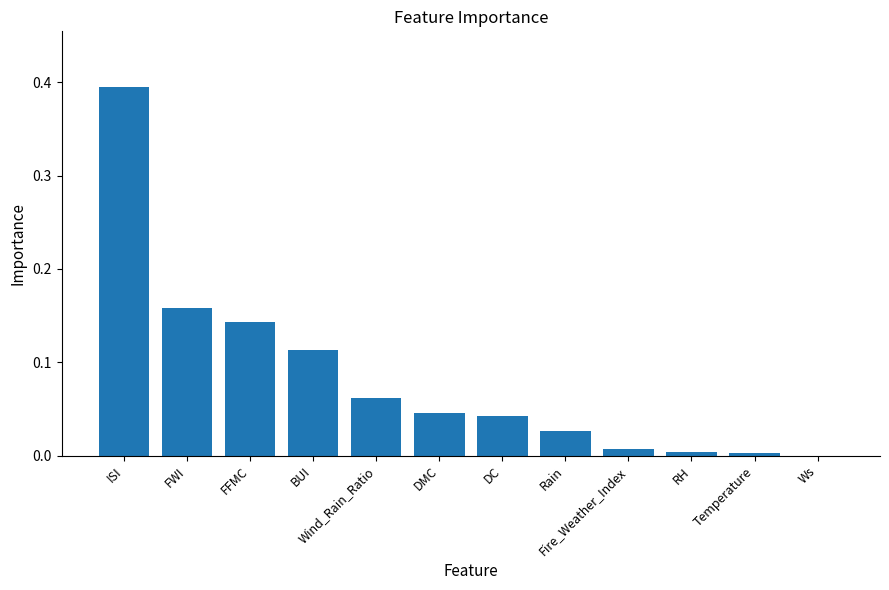

At which category does the chart reach its peak across all series?

ISI